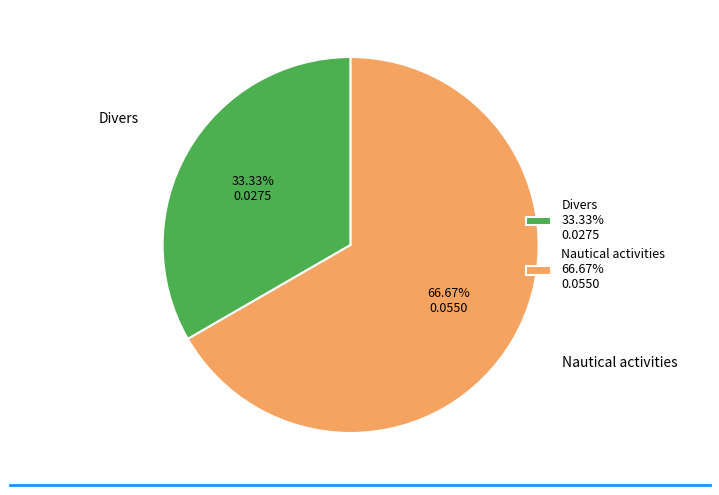

Which slice represents more than half of the pie?

Nautical activities 66.67% 0.0550